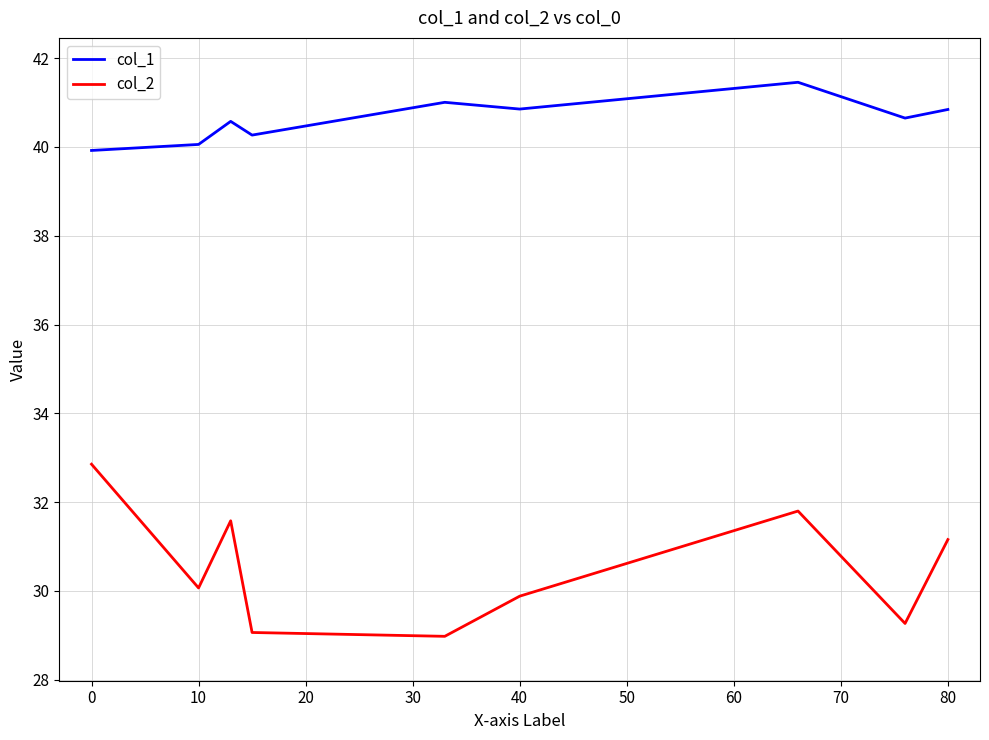

Which series has the largest total across all categories?

col_1